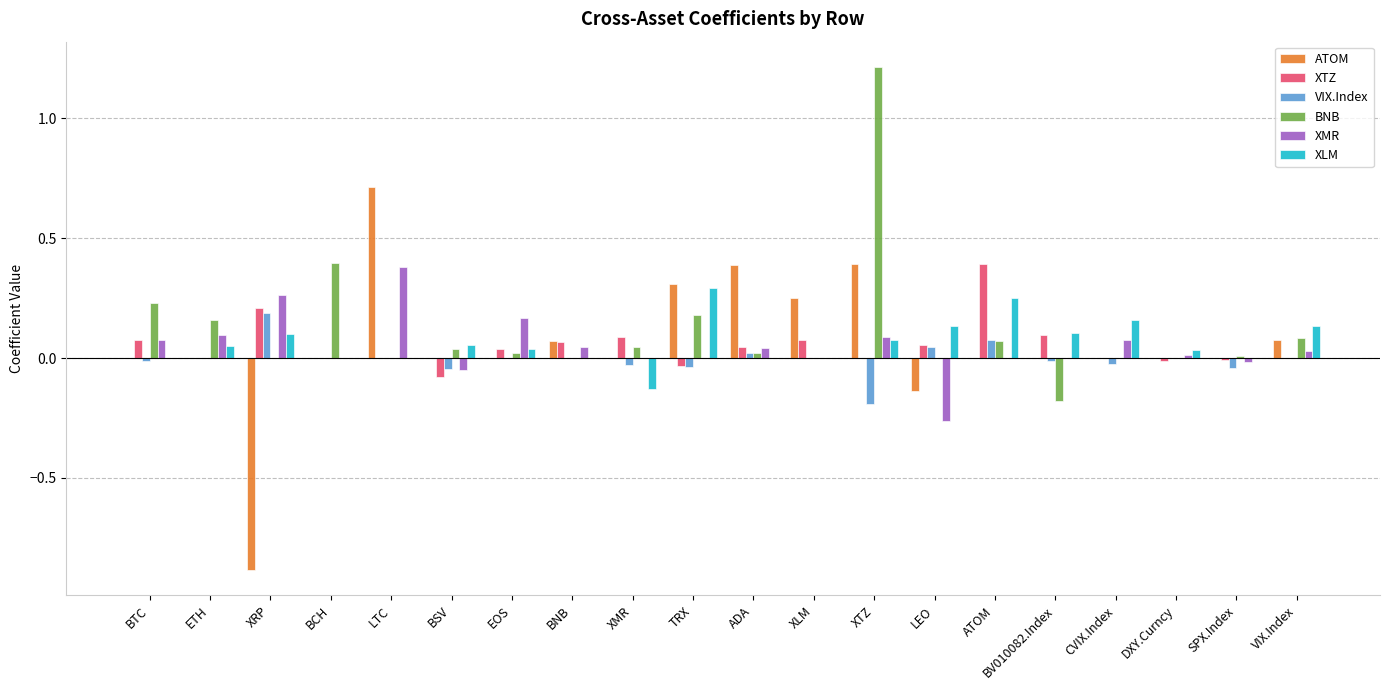

Which series changed the most between ETH and XLM?

ATOM